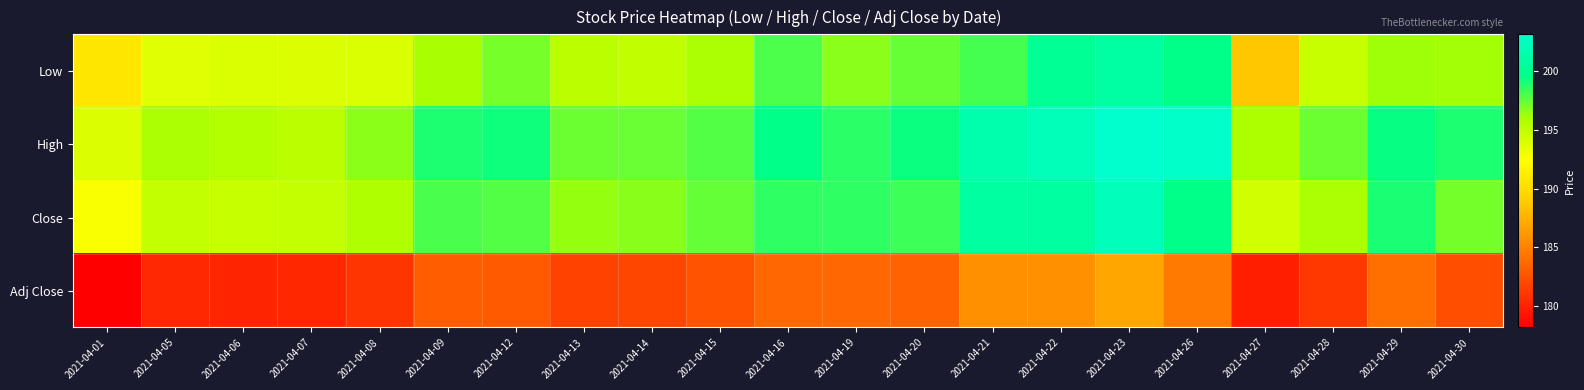

Between 2021-04-08 and 2021-04-23, which is larger?

2021-04-23